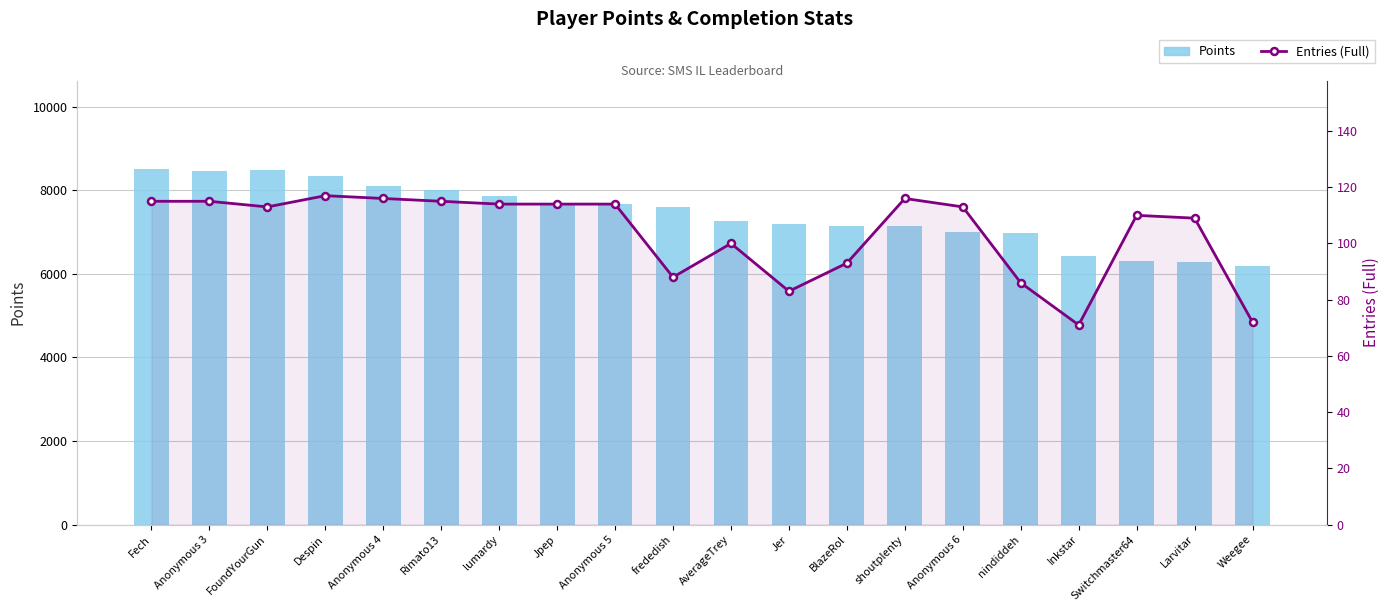

Reading left to right, list all the values displayed in this chart.

Points: 8505	8466	8498	8353	8110	8007	7873	7689	7677	7600	7274	7200	7157	7137	7008	6977	6431	6319	6278	6192
Entries (Full): 115	115	113	117	116	115	114	114	114	88	100	83	93	116	113	86	71	110	109	72